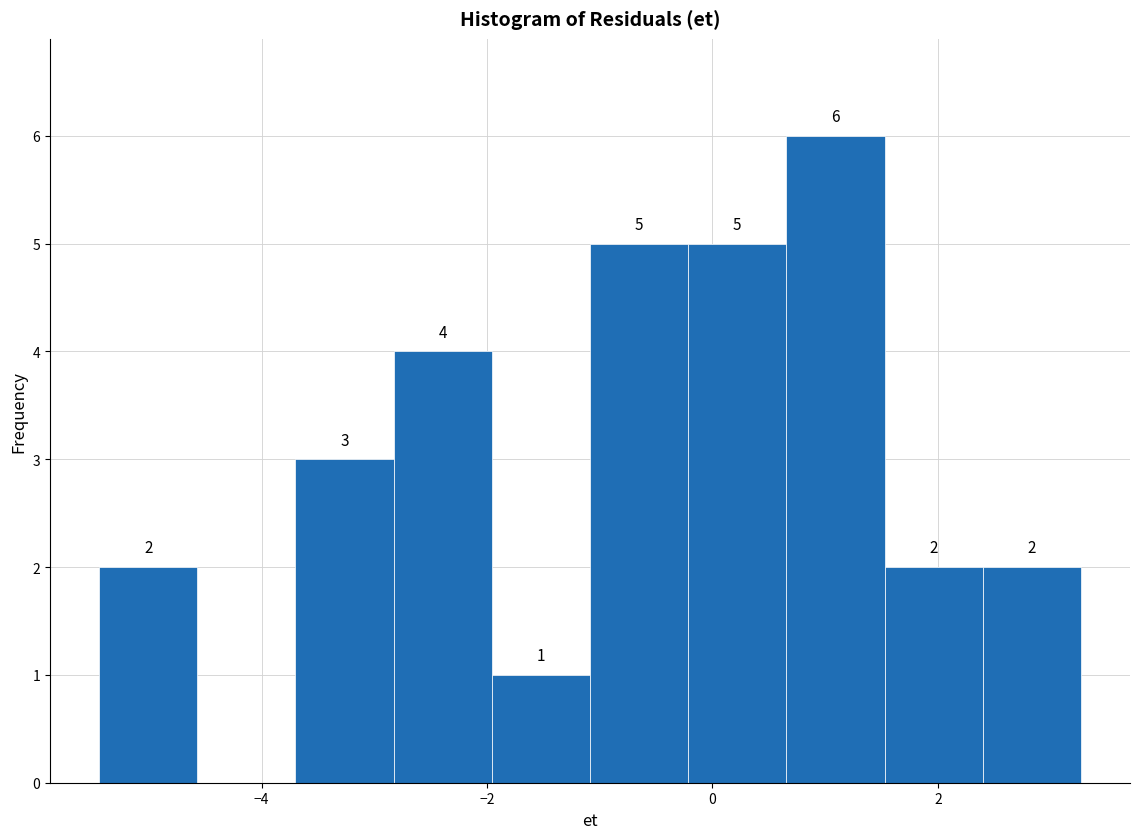

Which range on the x-axis has the tallest bar?

0.6 to 1.6